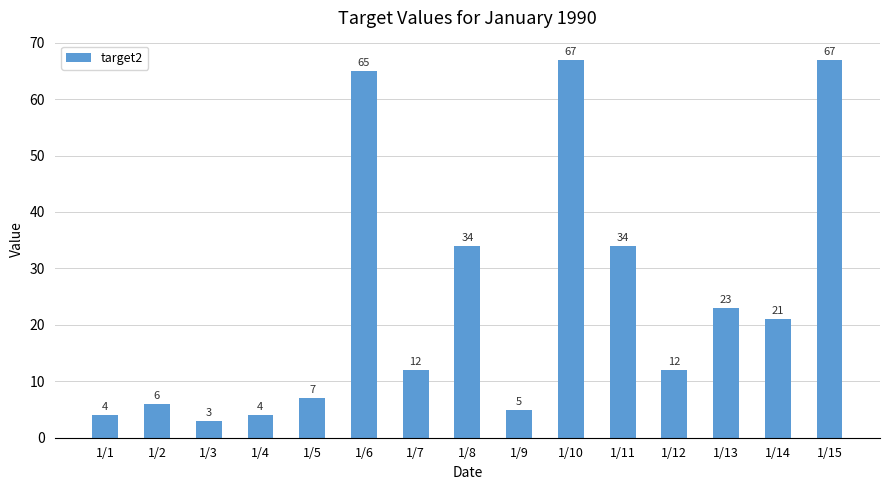

What value does the data have at 1/5?

7